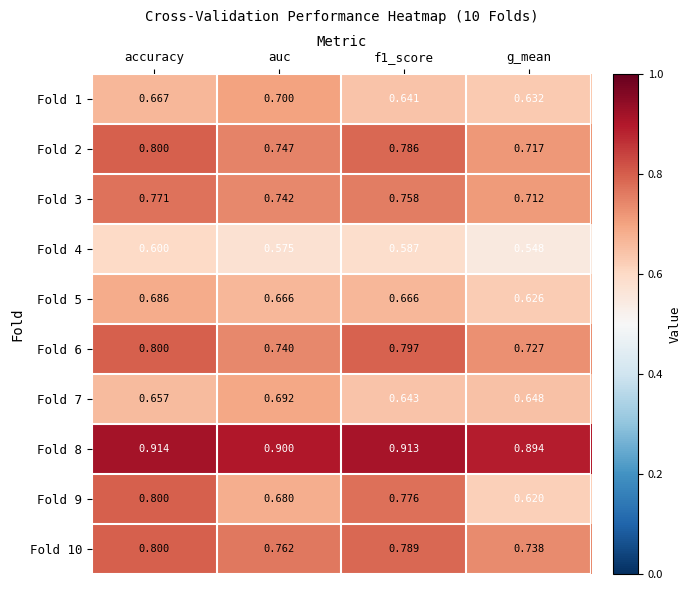

At which category is the sum across all series the highest?

accuracy